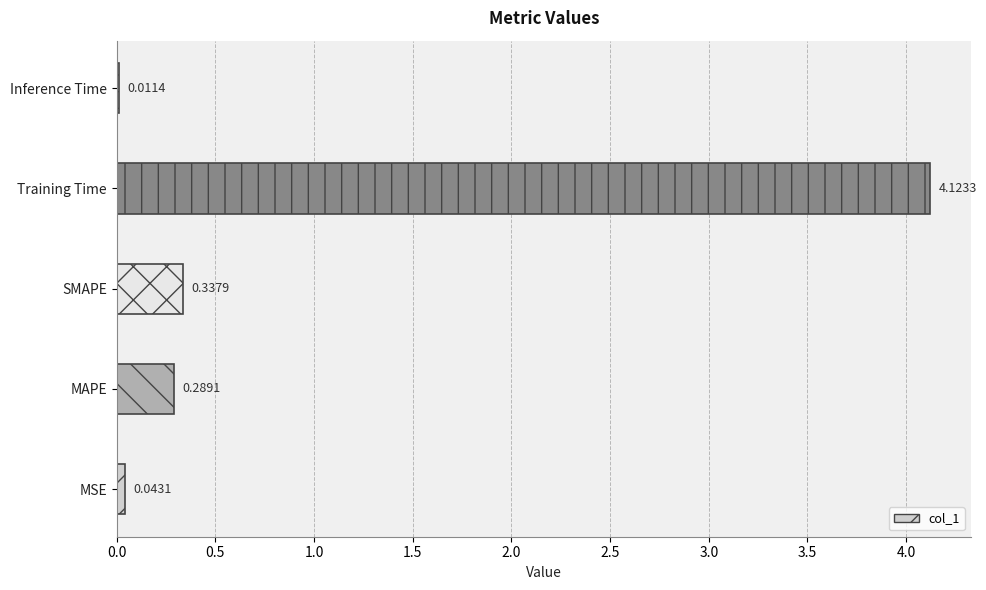

Where is the data nearest to the value 2?

SMAPE